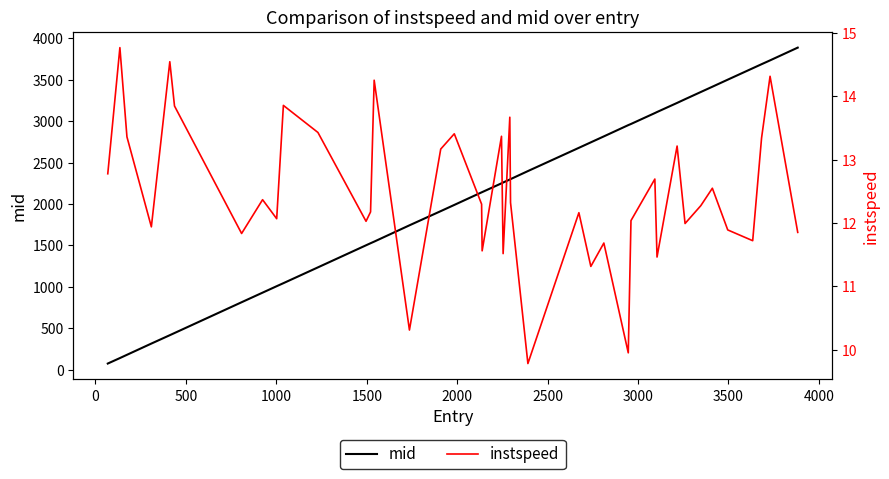

What is the maximum value for mid?

3889.3